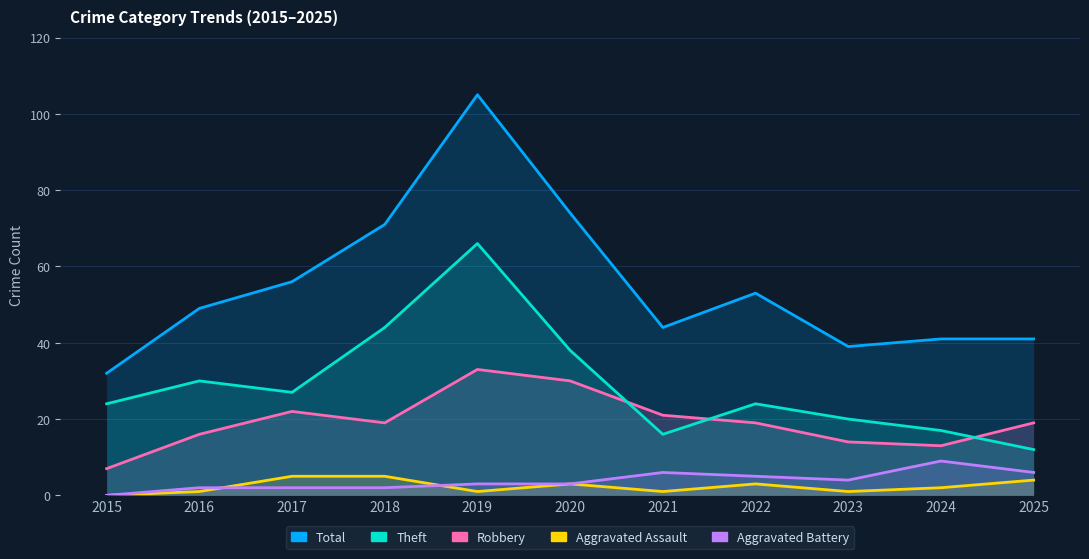

True or false: Aggravated Battery has more than 2 interior local peaks.

False